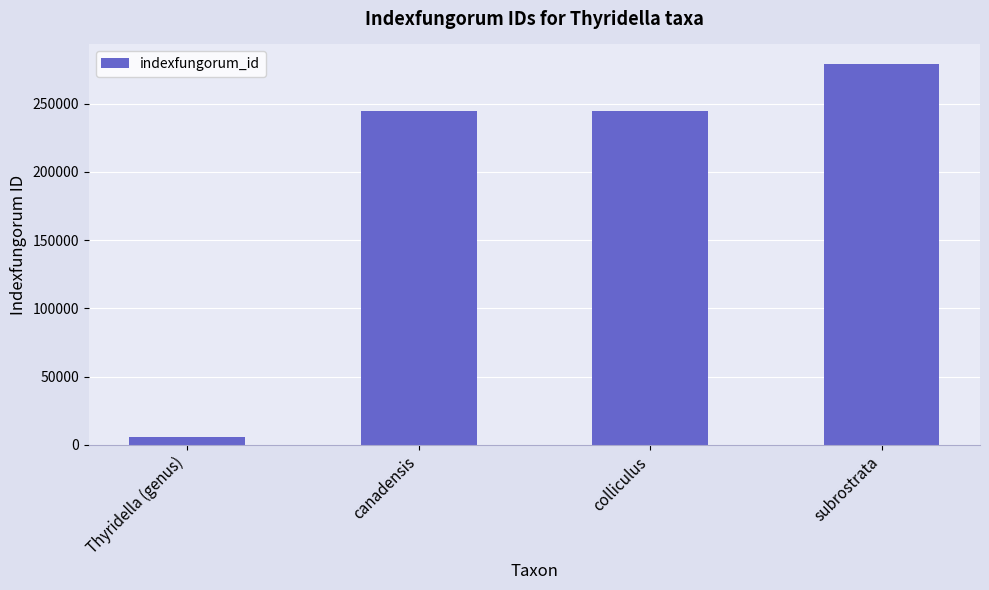

What is the difference between the maximum and minimum values?

273878